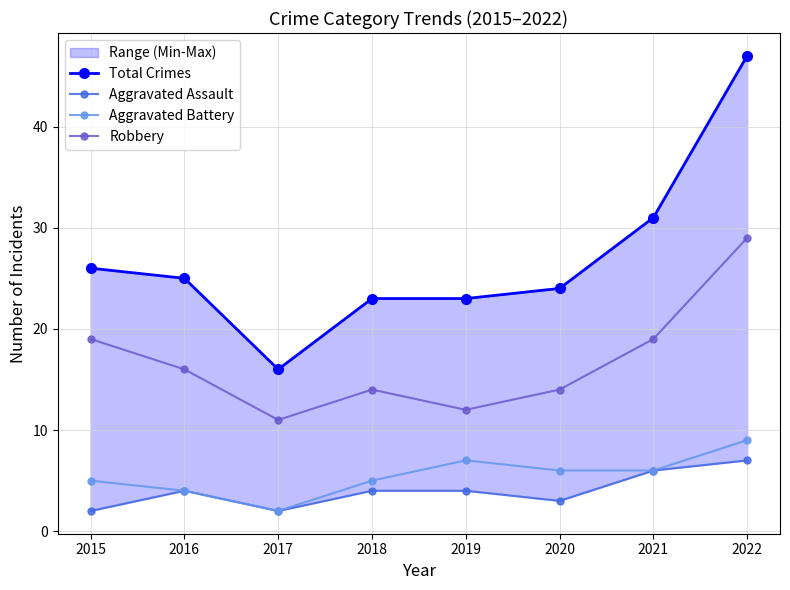

True or false: Total Crimes has a value of 31 at 2021.

True